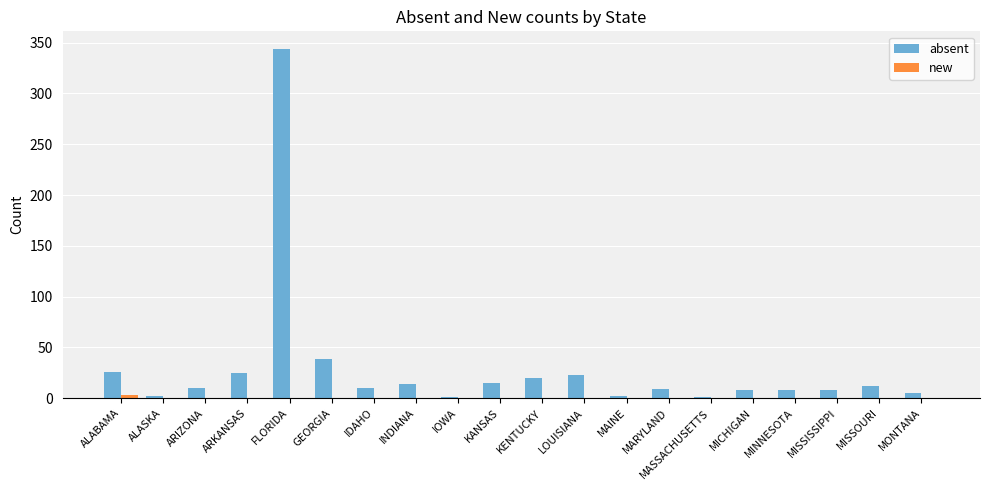

Which series has the largest range (max minus min)?

absent